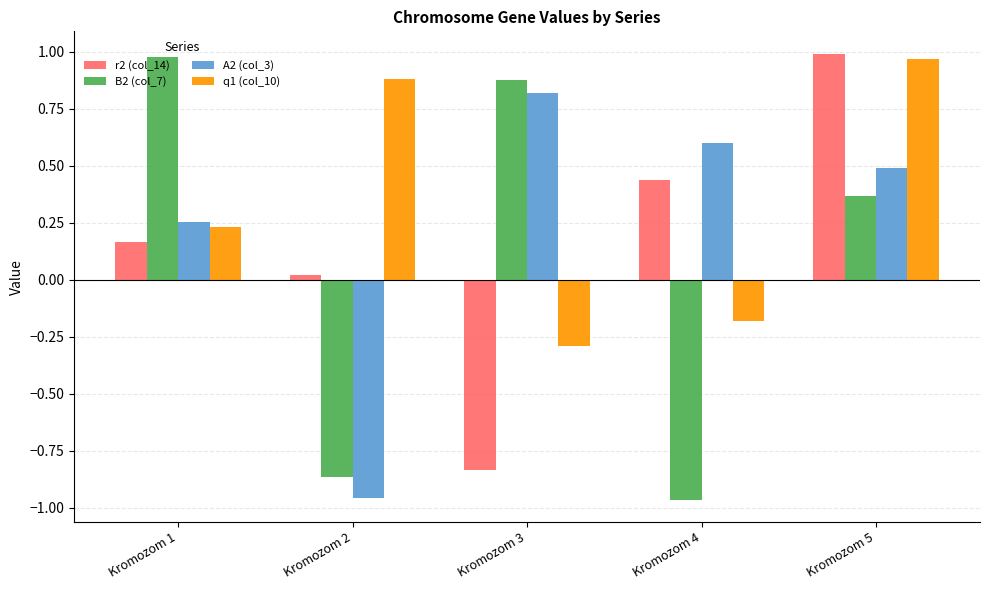

At how many categories does at least one series exceed 0?

5